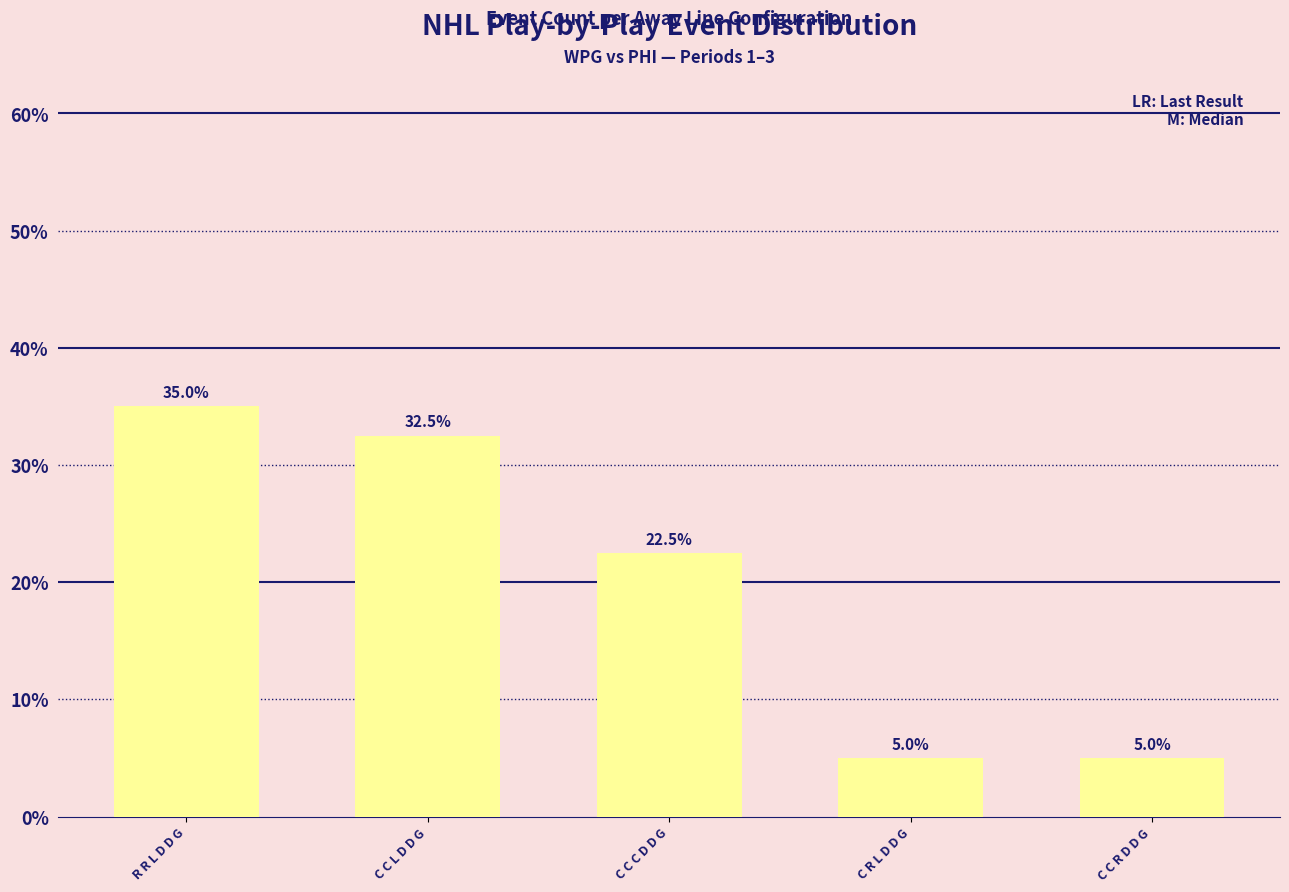

How many data points are less than 22?

2